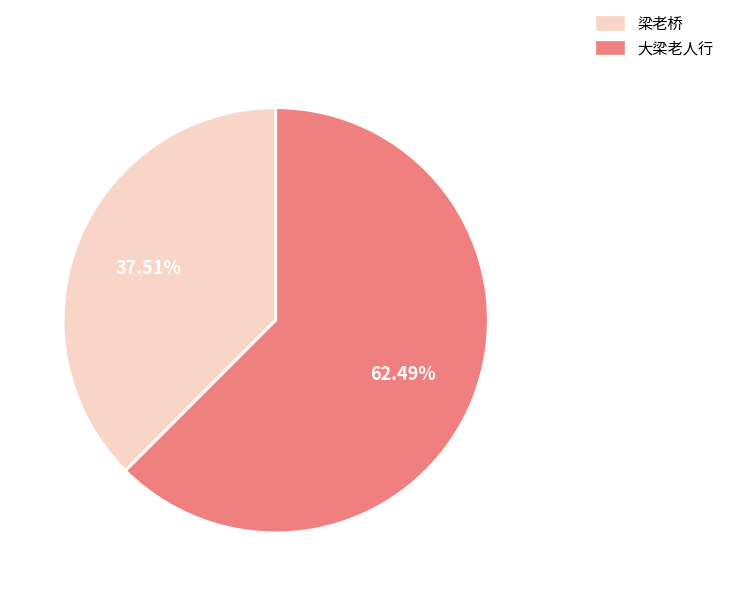

Is there any slice that represents more than half of the pie?

Yes